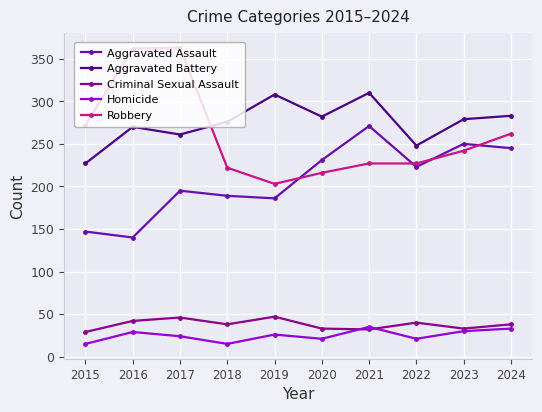

What is the difference between the maximum and minimum values in the Robbery series?

160